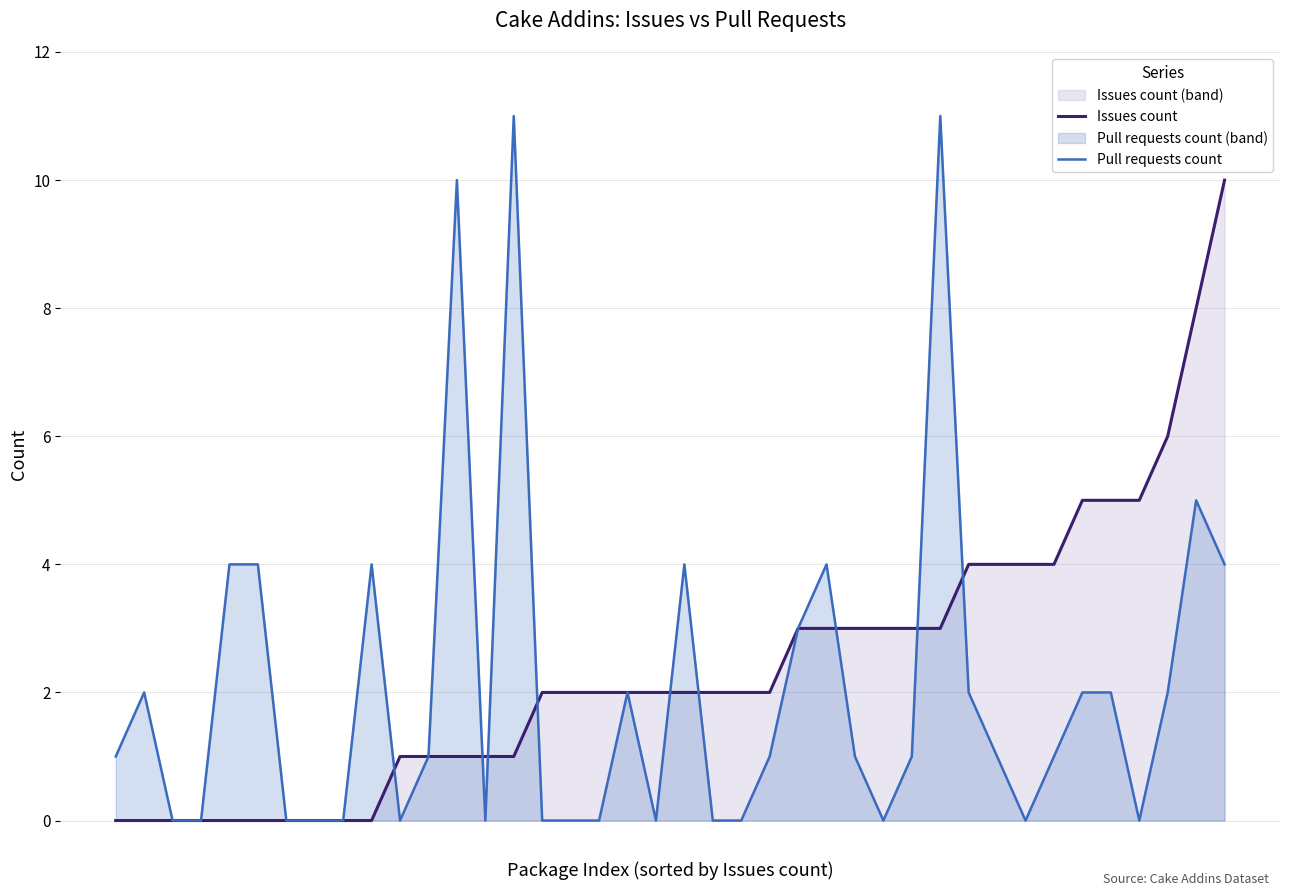

Does the chart have visible grid lines?

Yes